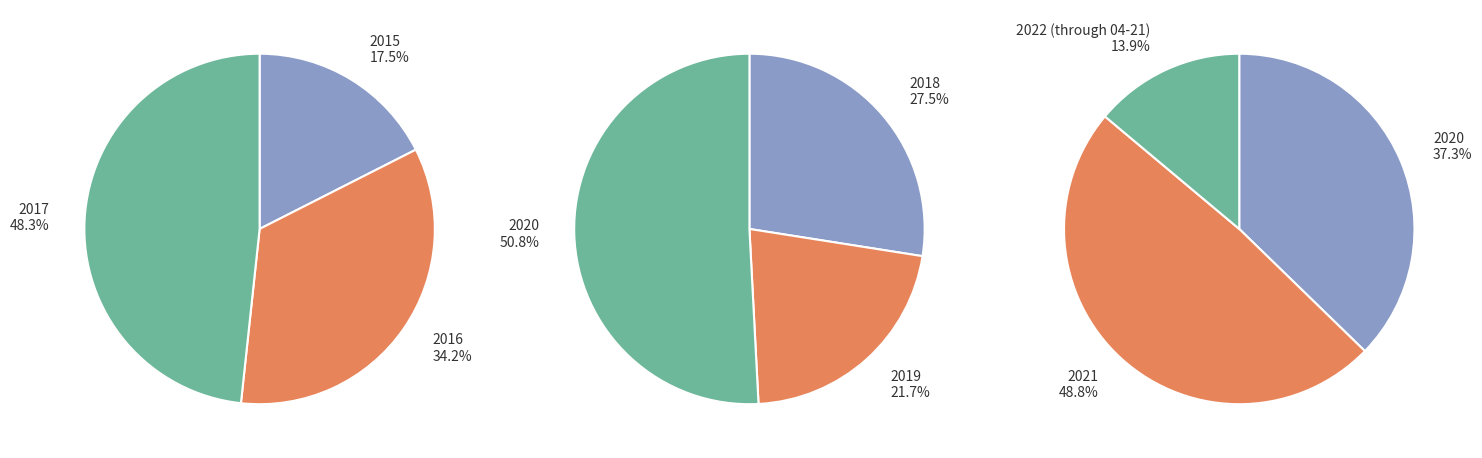

Is it true that 2019 is 3% of the pie?

False